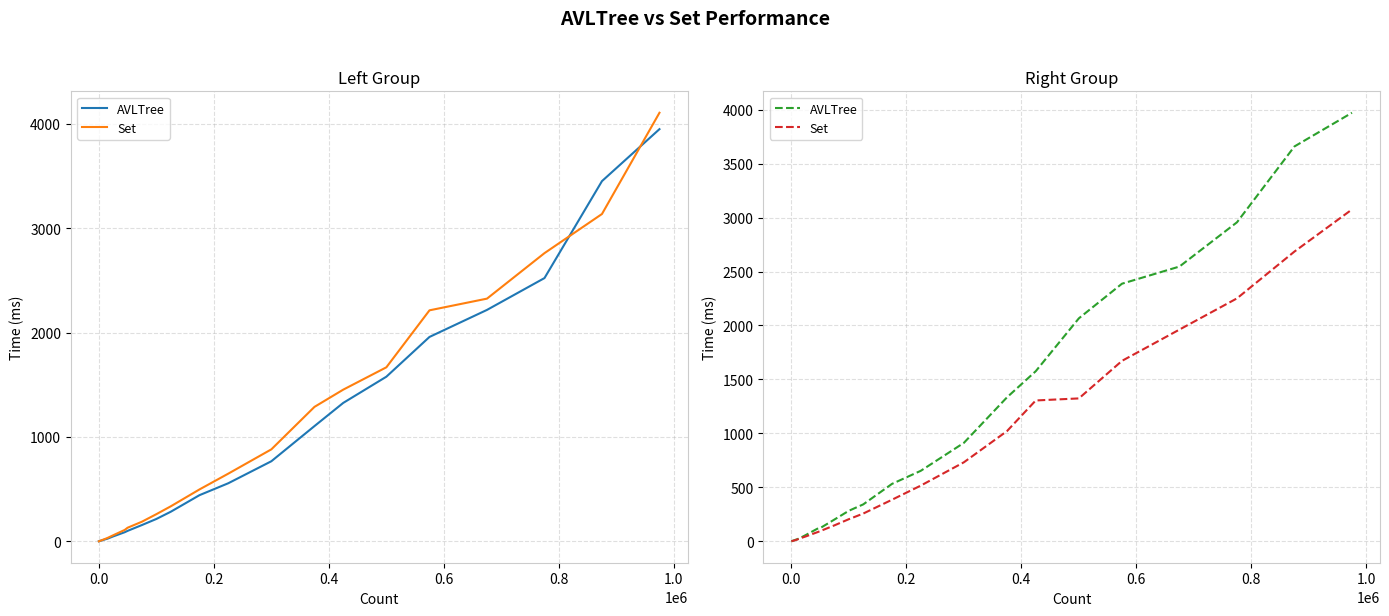

How many data points in AVLTree are above 653?

9